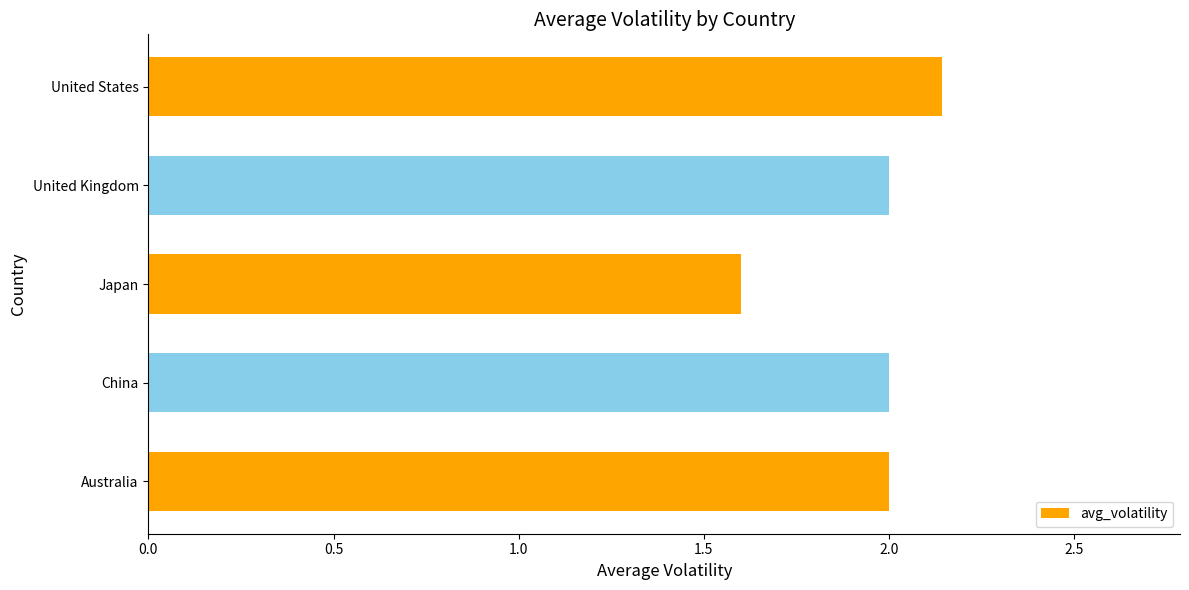

The chart shows a value of 3.5 at Australia. True or false?

False